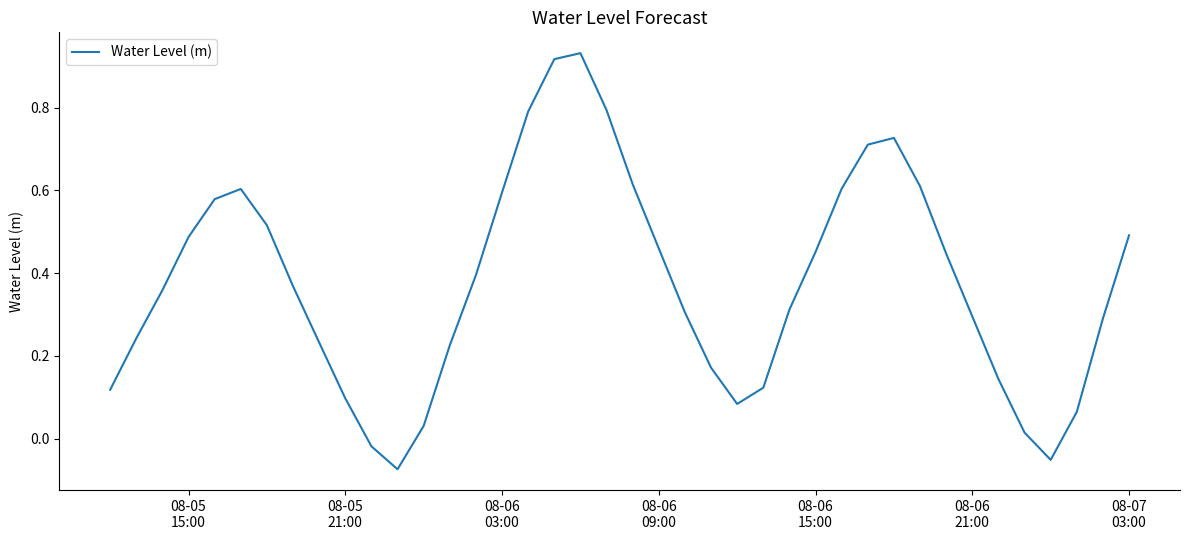

What is the difference between the maximum and minimum values?

1.0